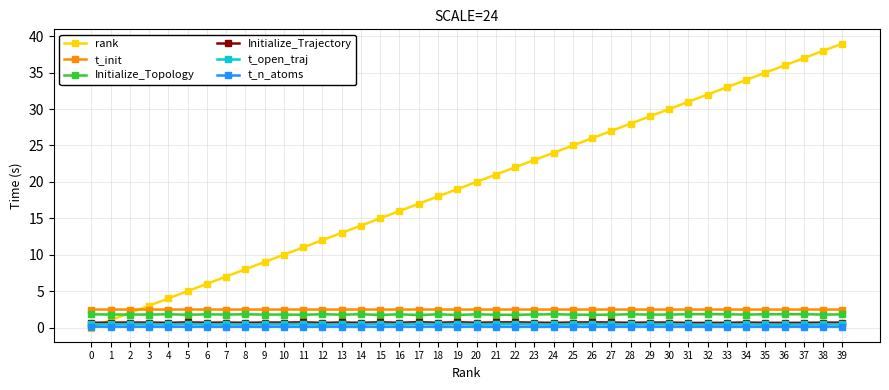

Read the t_open_traj value at 32.

0.4